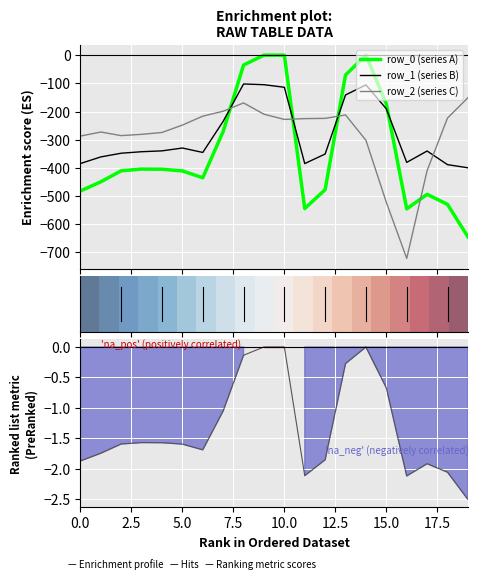

Which series ends up on top after the final intersection of row_1 (series B) and row_2 (series C)?

row_2 (series C)